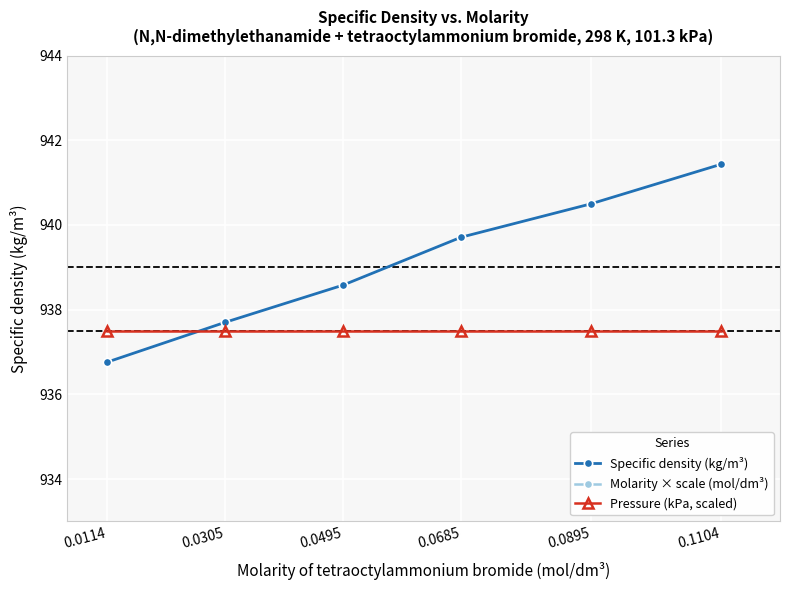

Reading left to right, extract all data points from this chart.

Specific density (kg/m³): 0.0114=936.8	0.0305=937.7	0.0495=938.6	0.0685=939.7	0.0895=940.5	0.1104=941.4
Molarity × scale (mol/dm³): 0.0114=1026.4	0.0305=1178.6	0.0495=1331.1	0.0685=1483.3	0.0895=1651.2	0.1104=1818.4
Pressure (kPa, scaled): 0.0114=937.5	0.0305=937.5	0.0495=937.5	0.0685=937.5	0.0895=937.5	0.1104=937.5